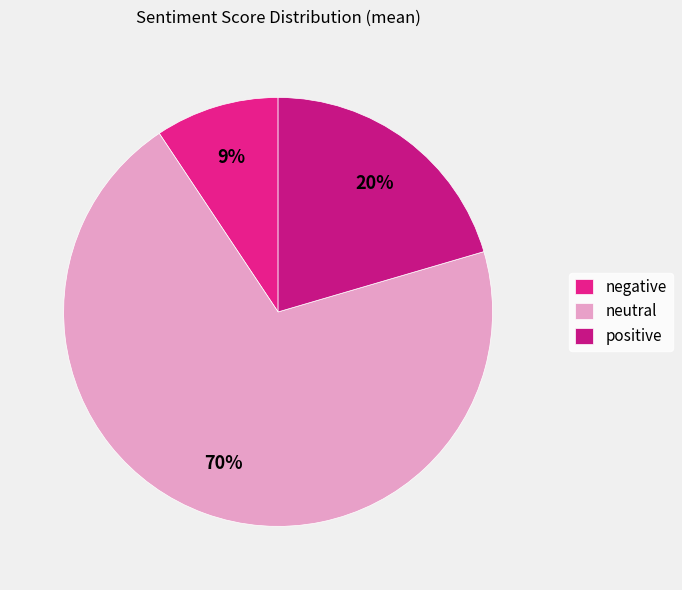

Is it true that negative is 22% of the pie?

False